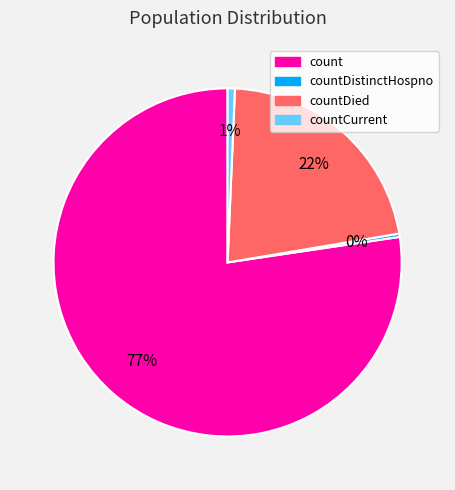

What percentage is the count slice, to the nearest percent?

77%